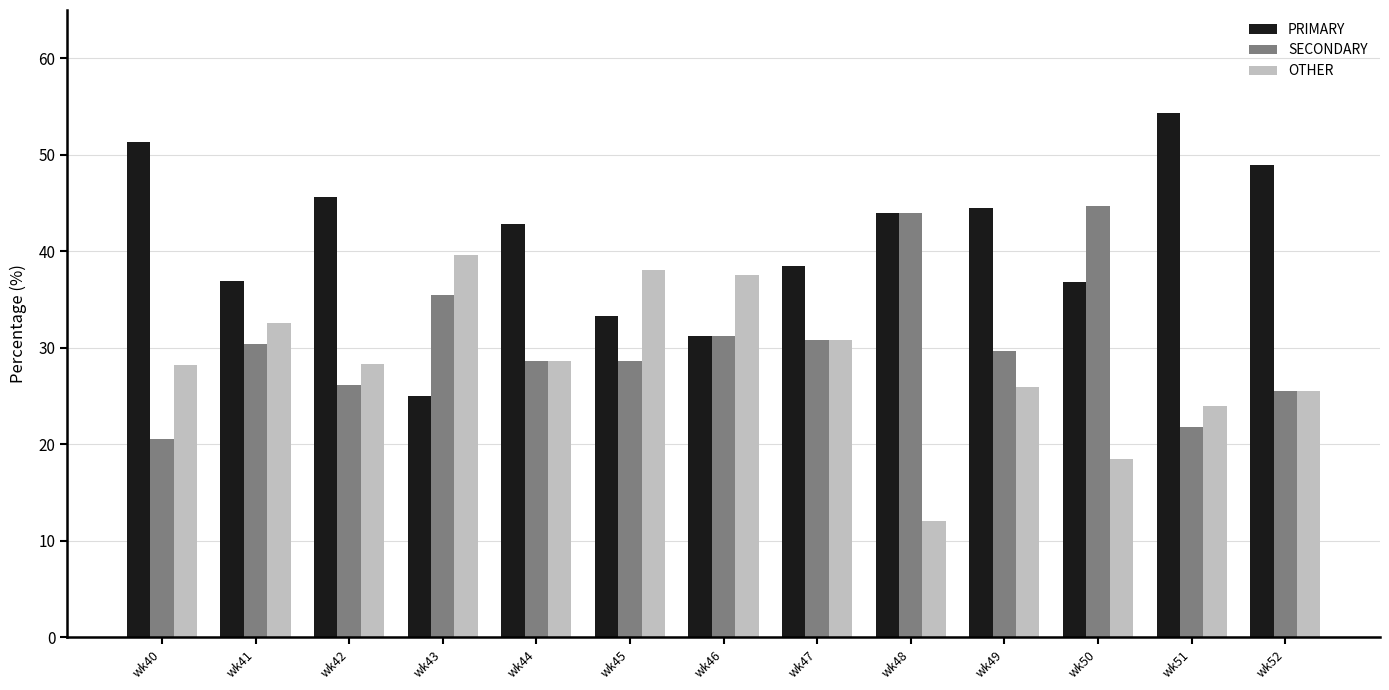

List the series in order of their peak value, lowest first.

OTHER, SECONDARY, PRIMARY